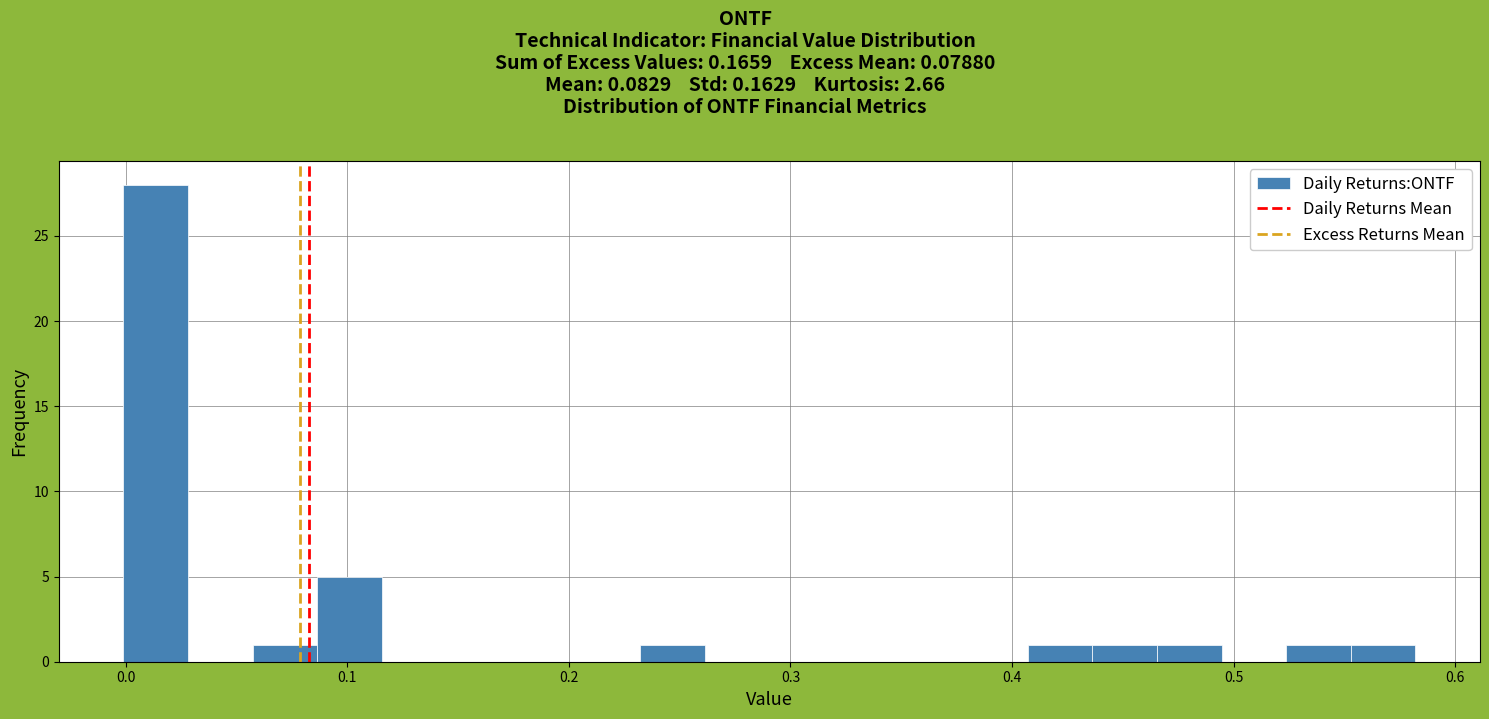

Around what value on the x-axis is the tallest bar? Give the approximate position of its centre, as read against the axis.

0.01